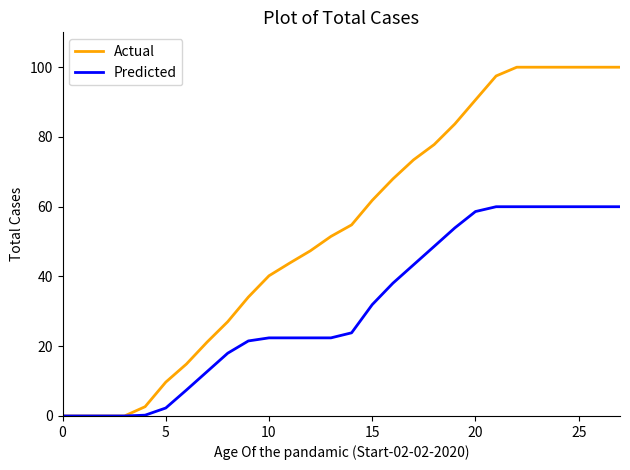

Rank the series by their average value, from highest to lowest.

Actual, Predicted